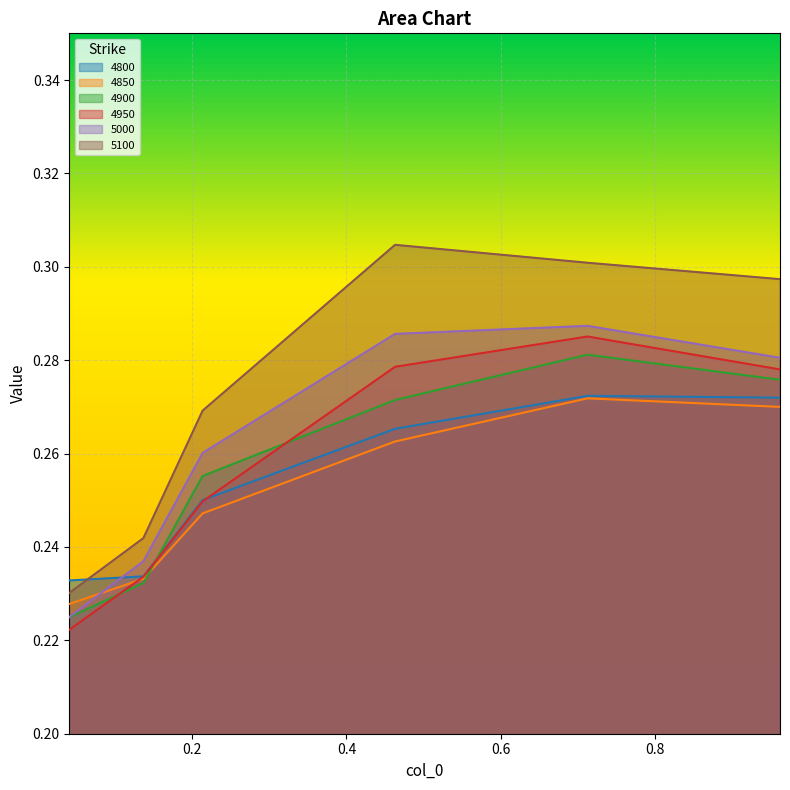

What are all the series names shown in the legend?

4800, 4850, 4900, 4950, 5000, 5100